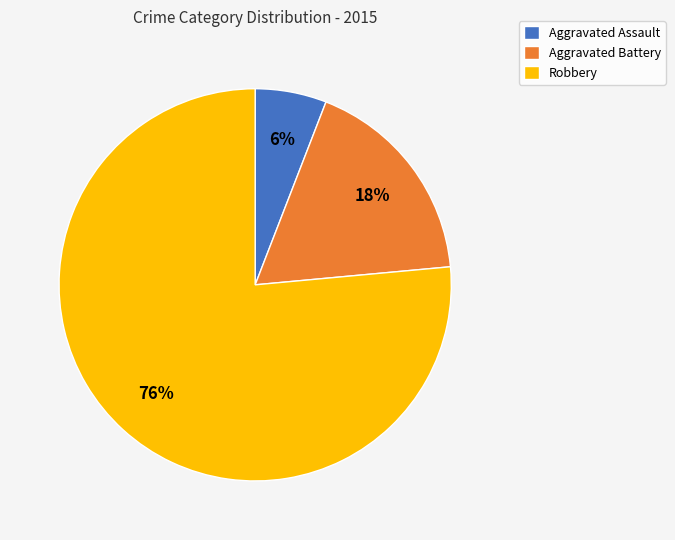

Rank the categories by value from highest to lowest.

Robbery, Aggravated Battery, Aggravated Assault